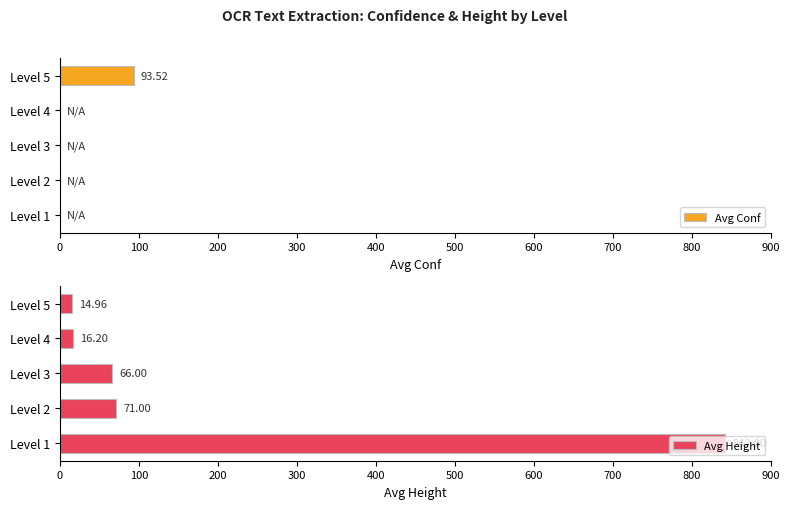

True or false: Avg Conf has a value of 0.0 at Level 3.

True